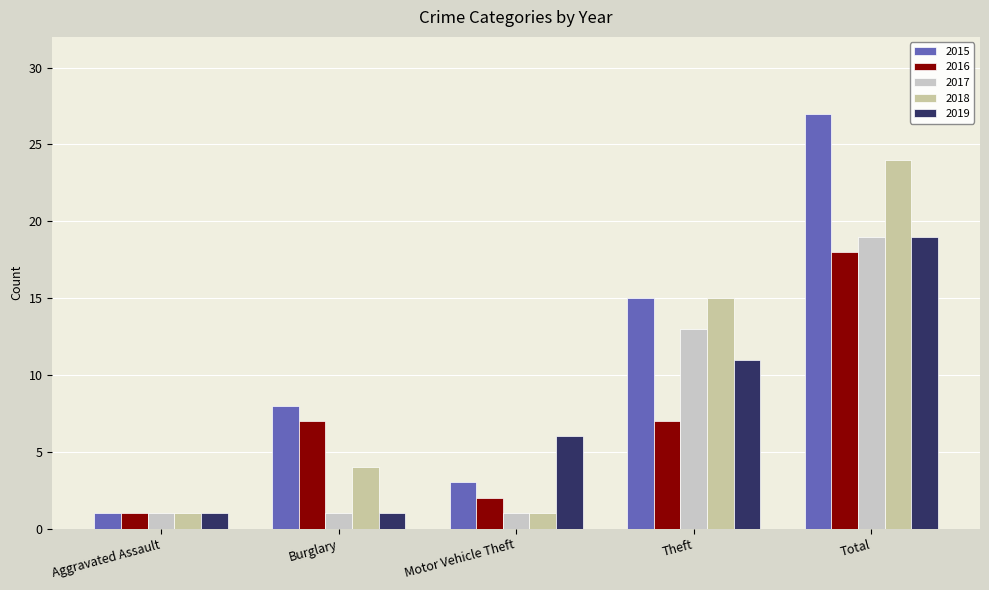

The 2017 series shows 13 at Theft. True or false?

True